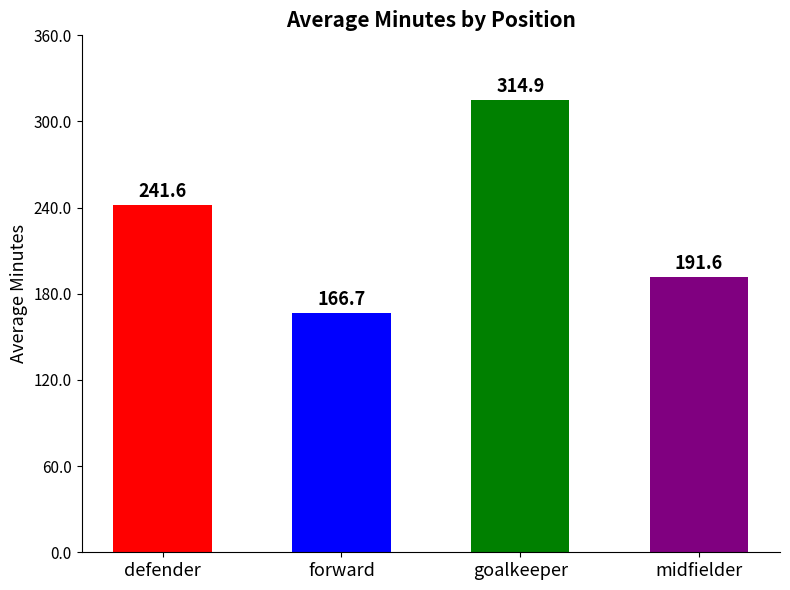

Reading left to right, extract all data points from this chart.

defender=241.6	forward=166.7	goalkeeper=314.9	midfielder=191.6